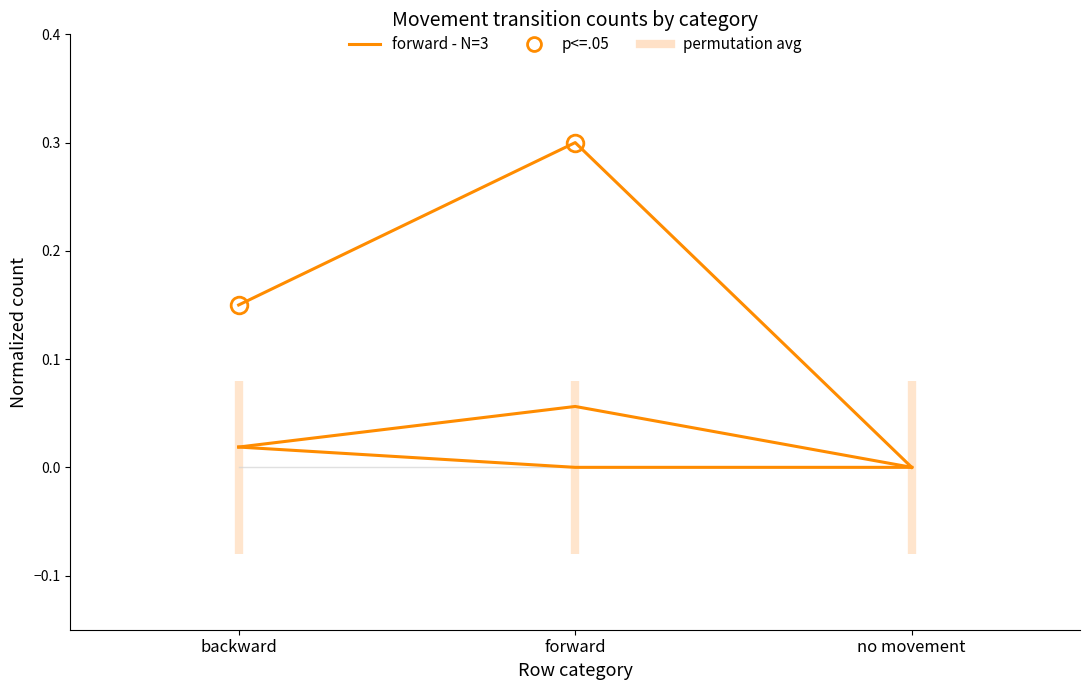

What is the label of the 1st point from the left?

backward